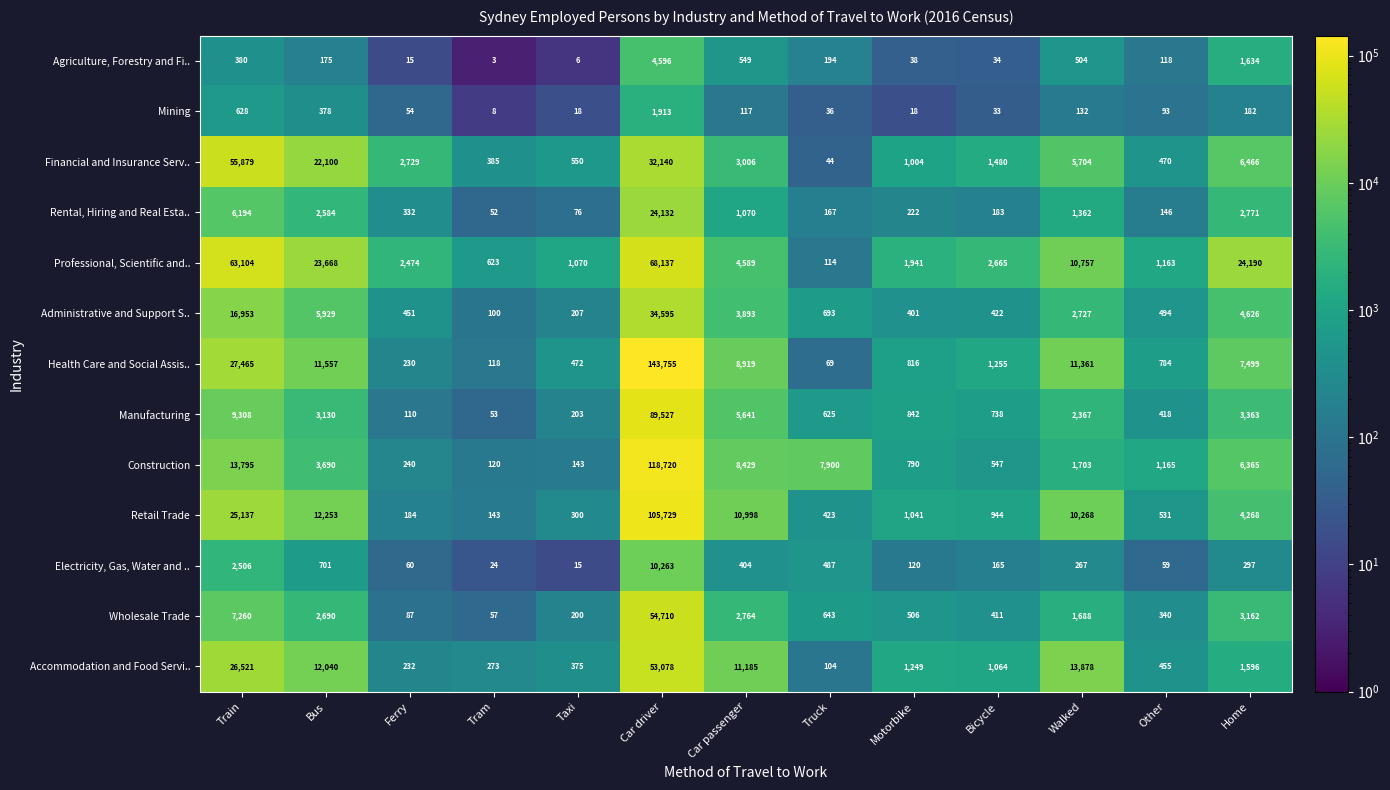

What is the total value across all series at Home?

66419